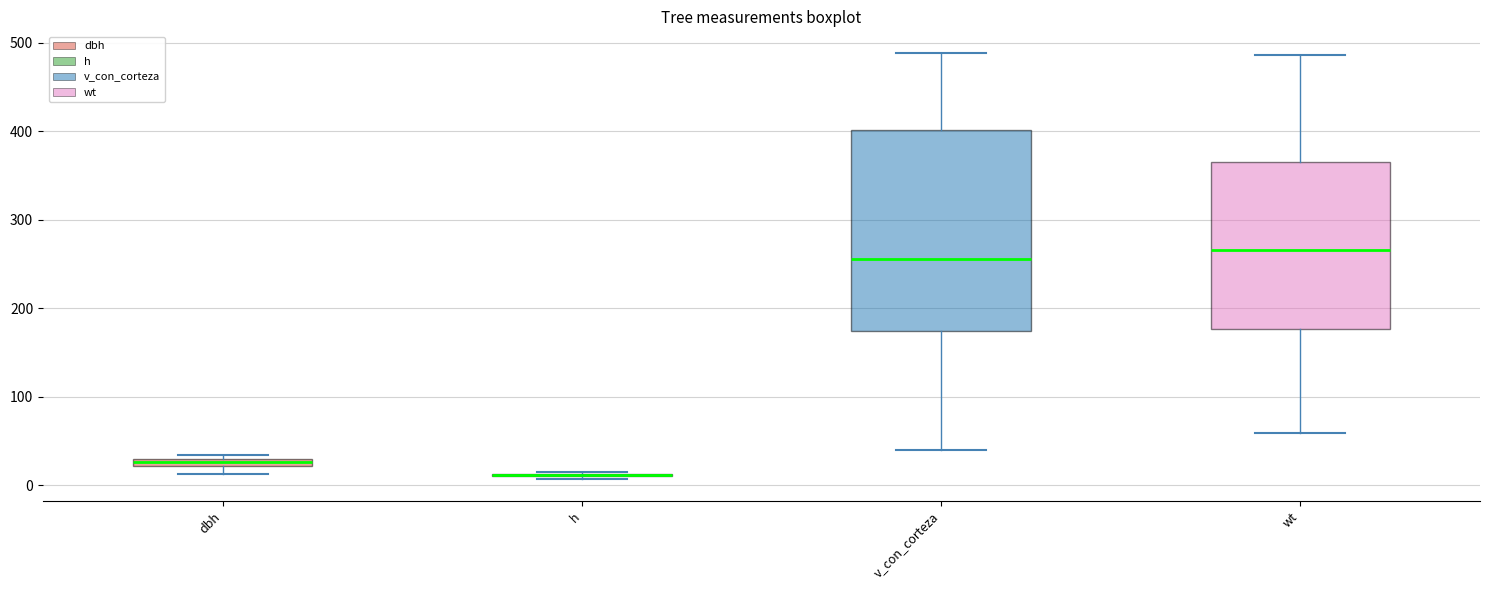

Which box is the tallest, from its lower edge to its upper edge?

v_con_corteza